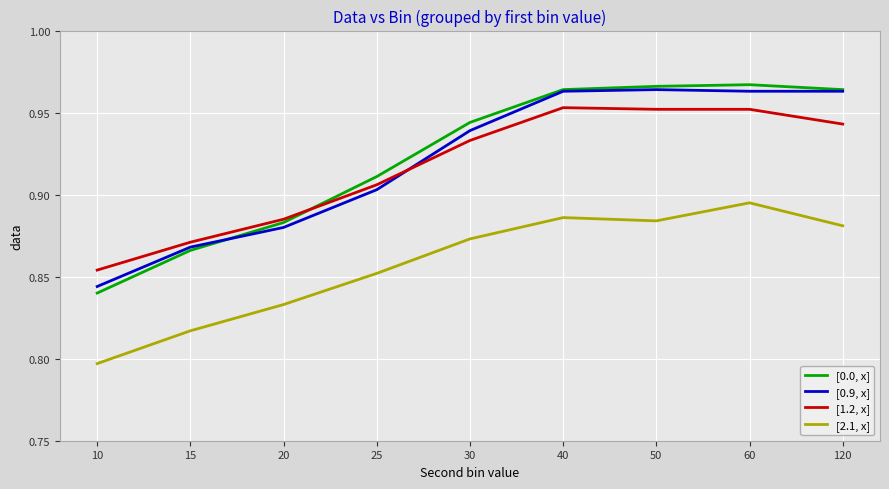

Is it true that [0.0, x] equals 1.5 at 25?

False